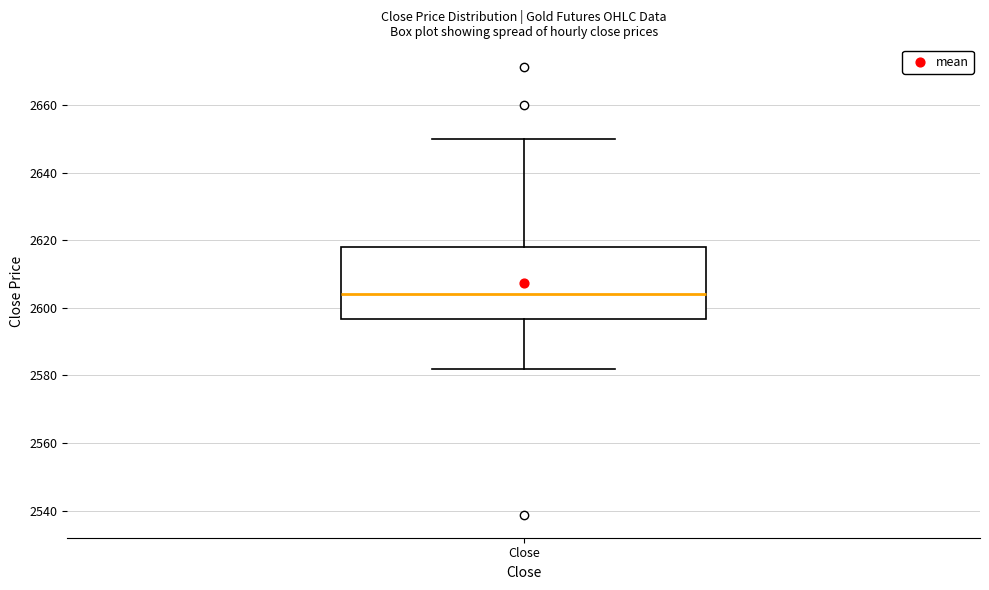

Read this box plot against the y-axis: the position of the median line, the range covered by the box, and the ends of both whiskers. The values are not printed on the chart, so give them approximately, as read against the axis.

median 2604, box 2596 to 2618, whiskers 2582 to 2650